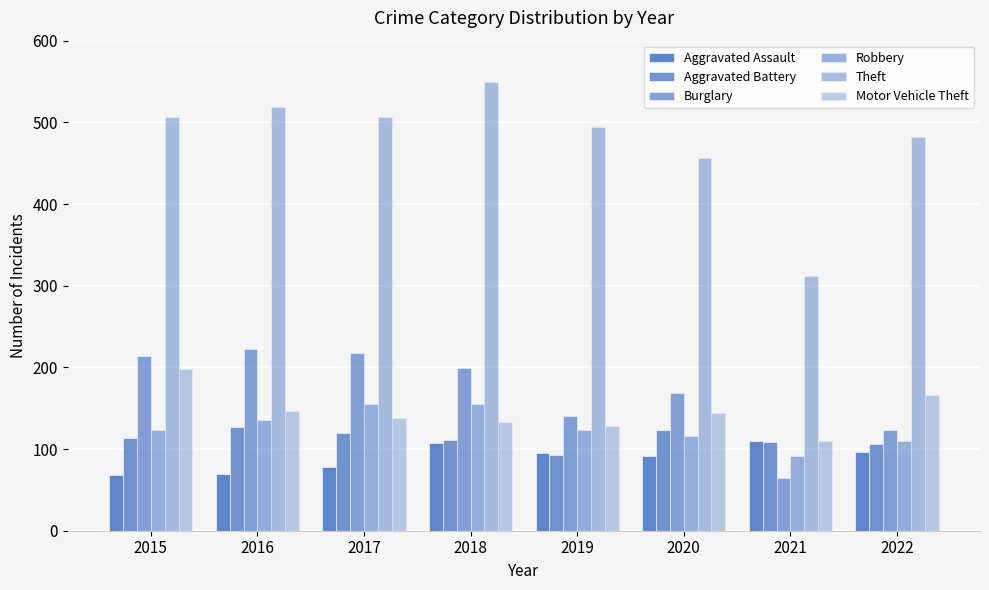

Does the chart contain stacked bars?

No